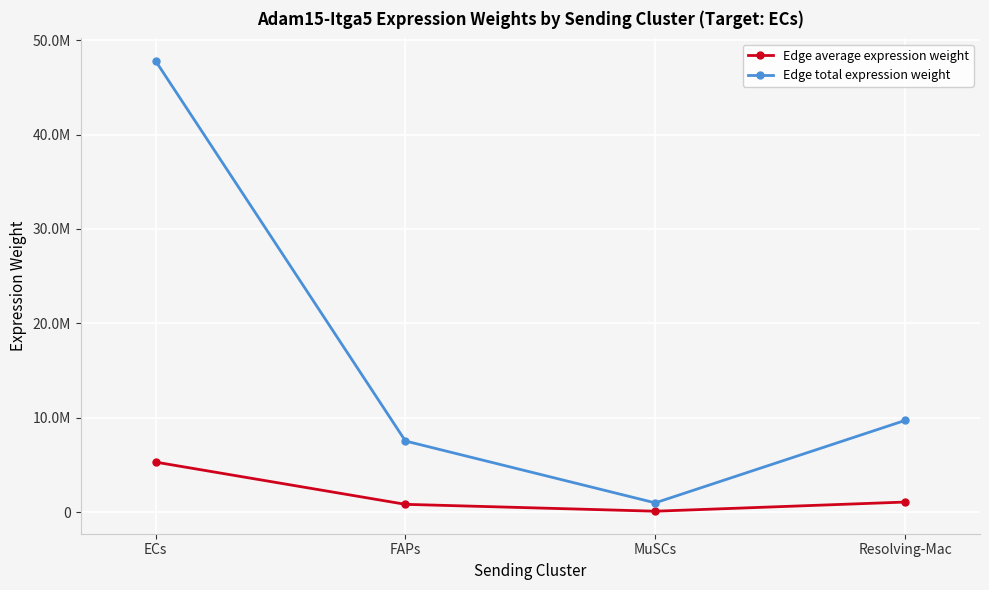

Is this an area chart (filled region under the line)?

No